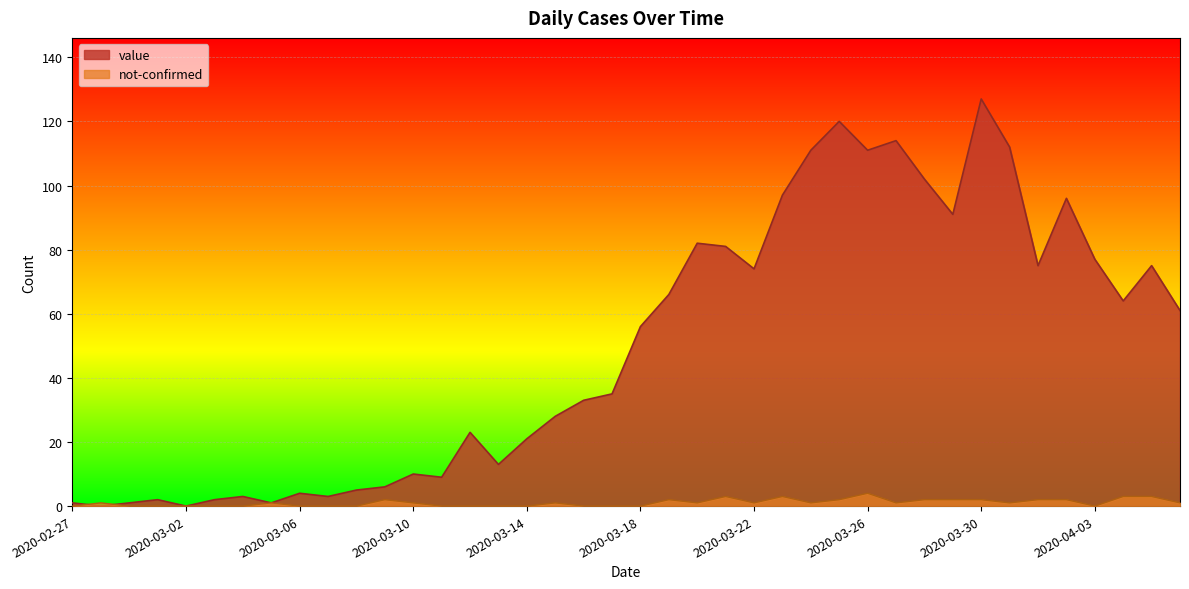

The value series shows 170 at 2020-03-31. True or false?

False